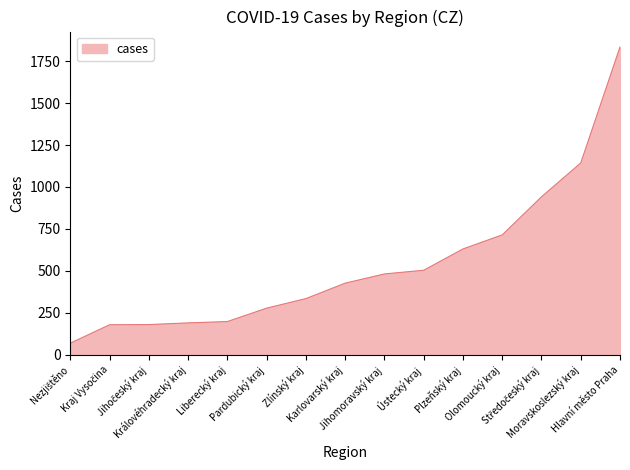

What is the minimum value shown in the chart?

68